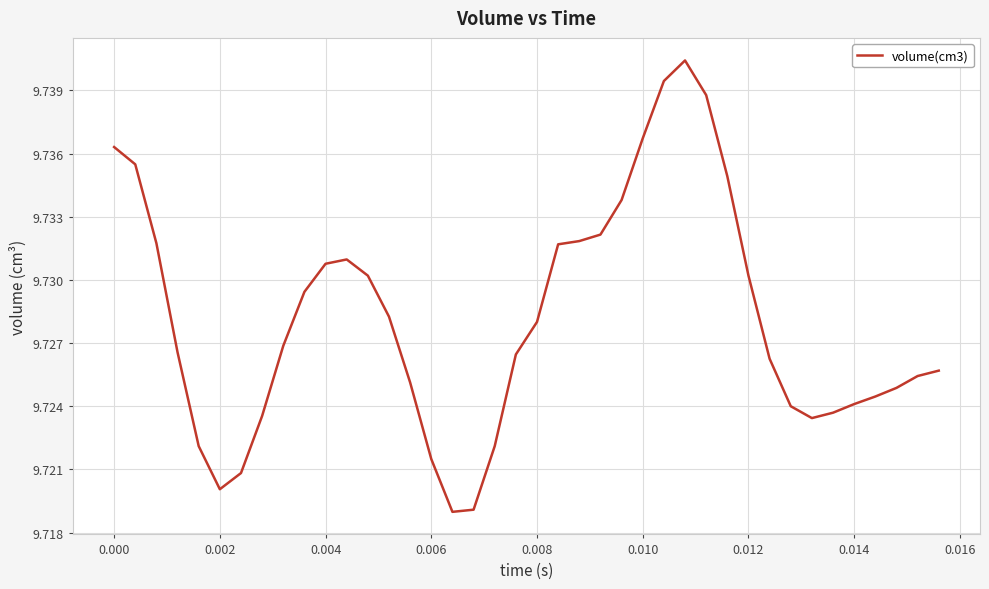

The value at 0.014 is 2.6. True or false?

False